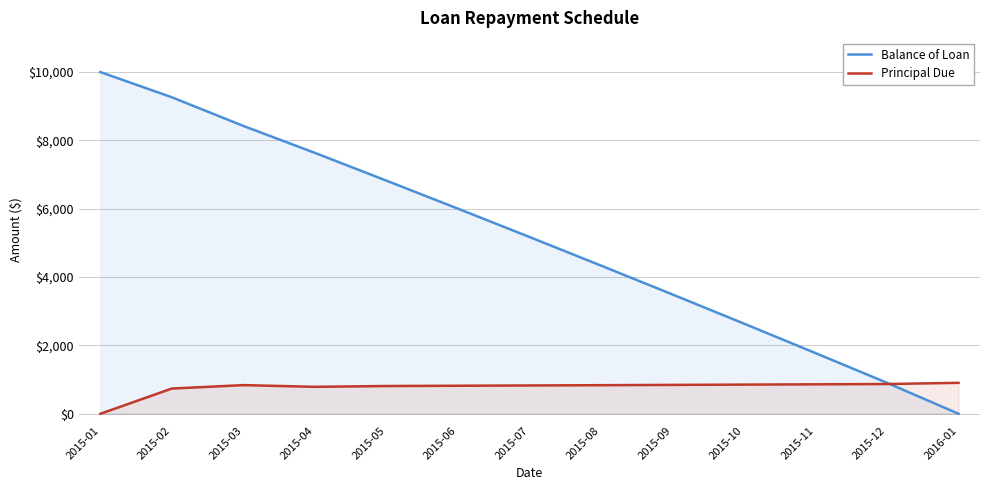

At which label is Balance of Loan closest to 5000?

2015-07